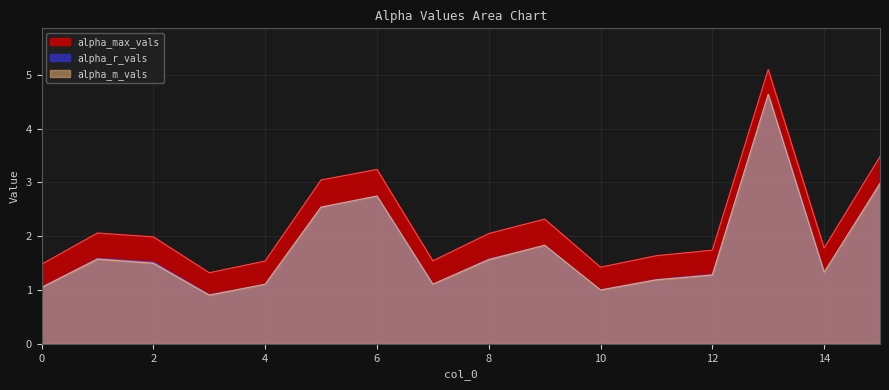

What is the value of the alpha_r_vals point at the 3rd from the left?

1.5